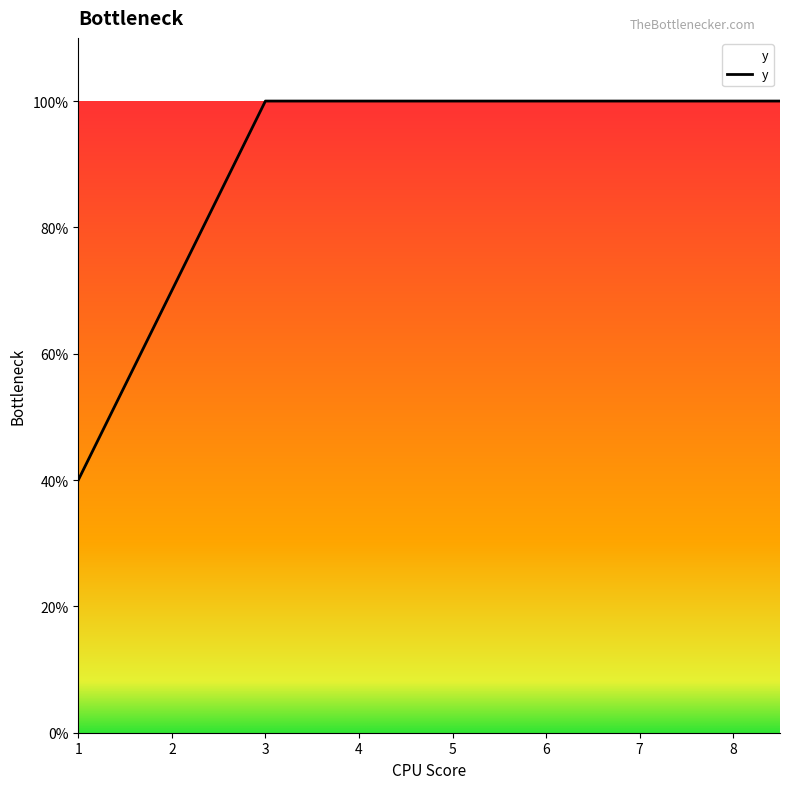

What is the sum of all values?

63.0